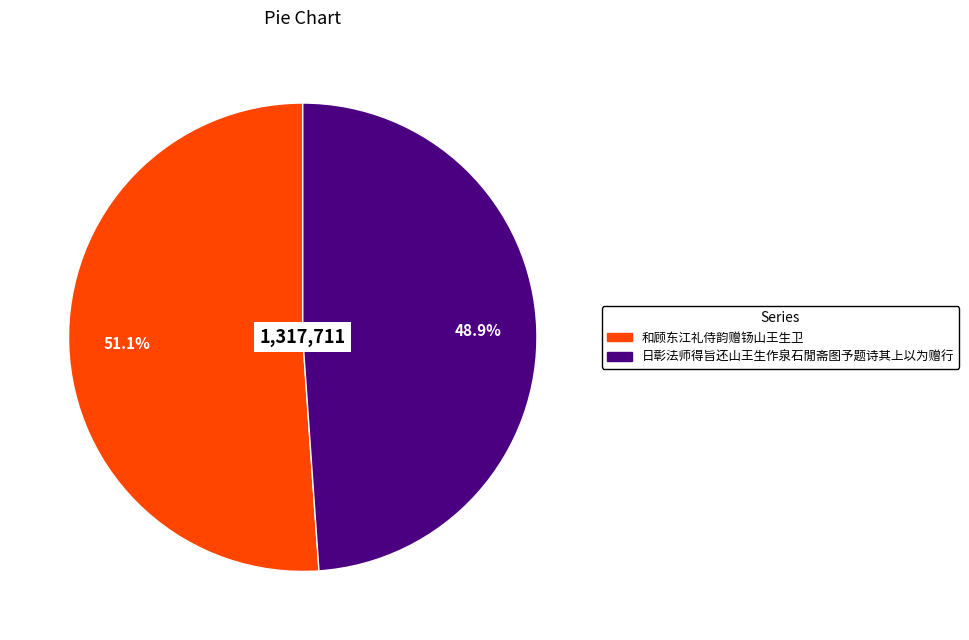

Do 日彰法师得旨还山王生作泉石閒斋图予题诗其上以为赠行 and 和顾东江礼侍韵赠钖山王生卫 together represent more than half of the pie?

Yes